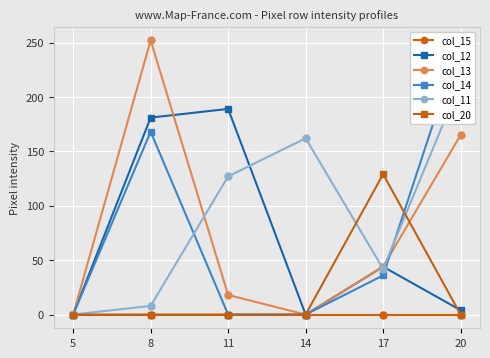

The value of col_13 at 11 is 26. True or false?

False